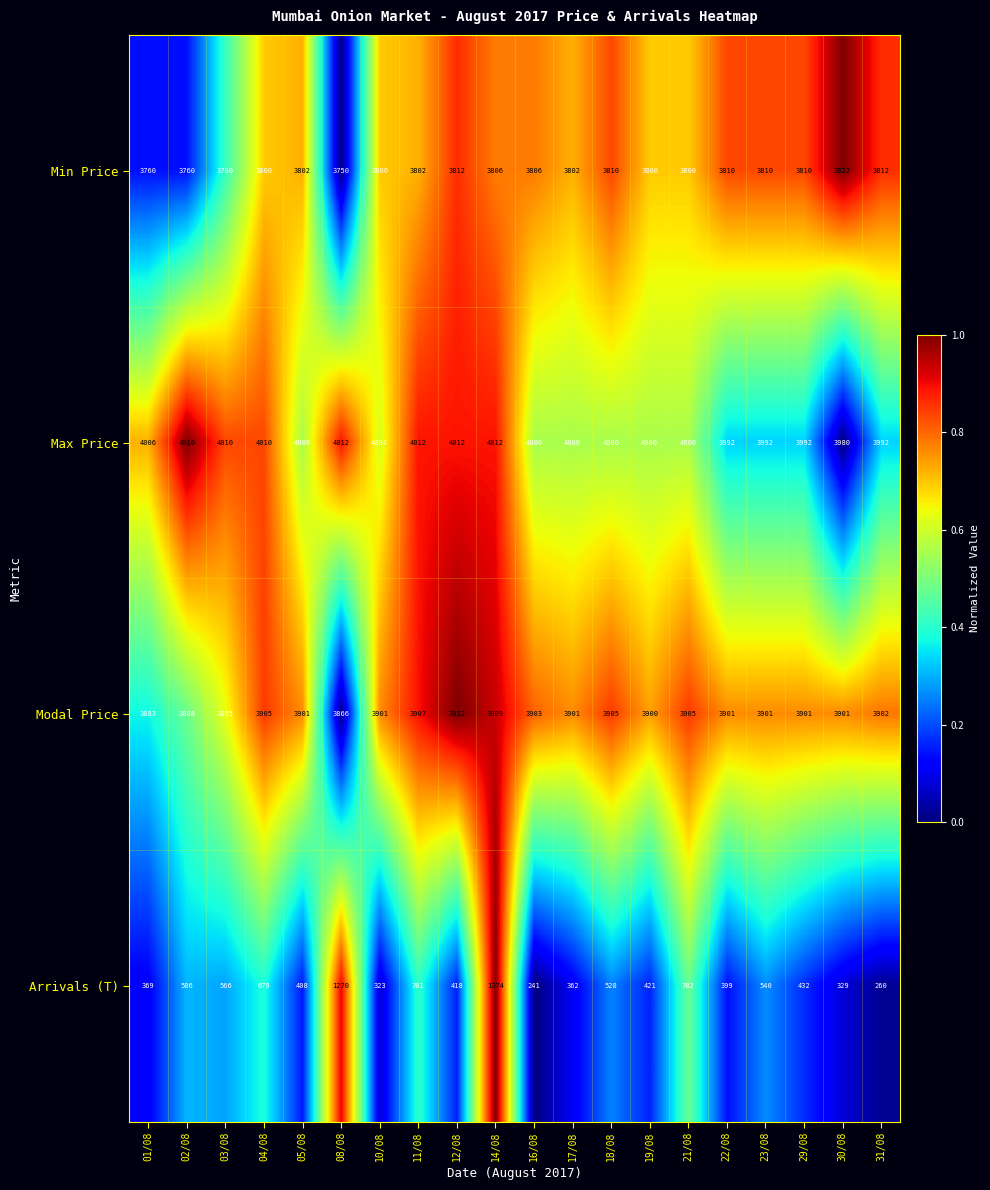

Which label corresponds to the largest value in the chart?

02/08